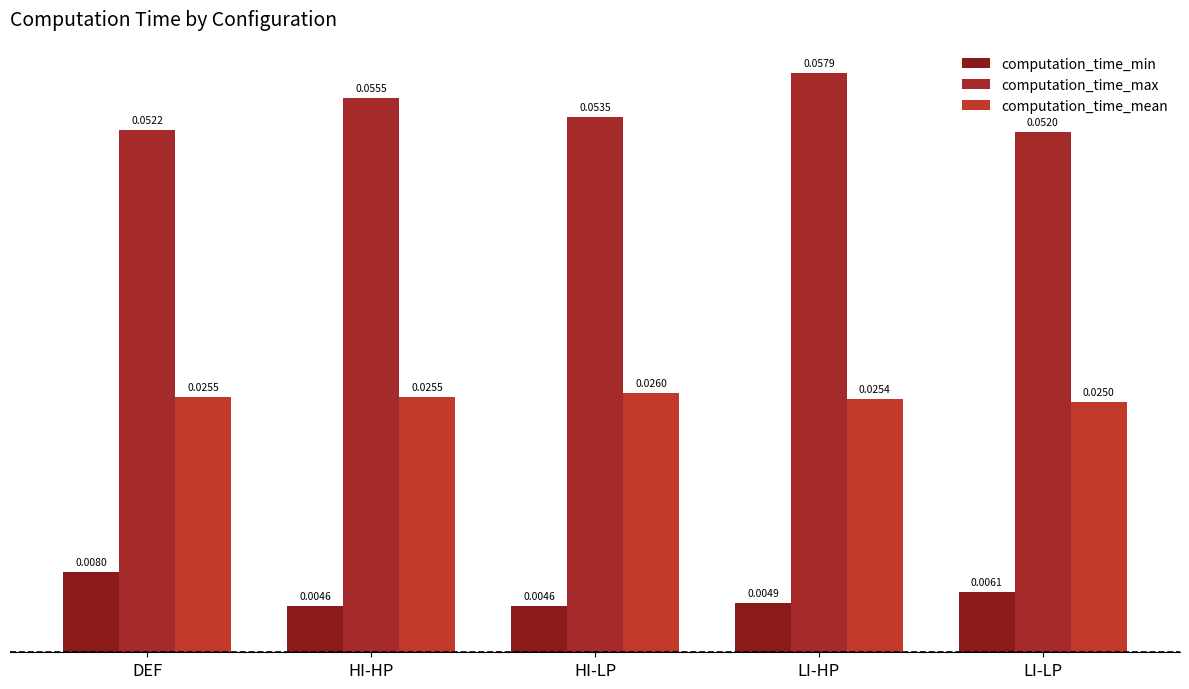

Which category has the lowest value in the computation_time_max series?

LI-LP